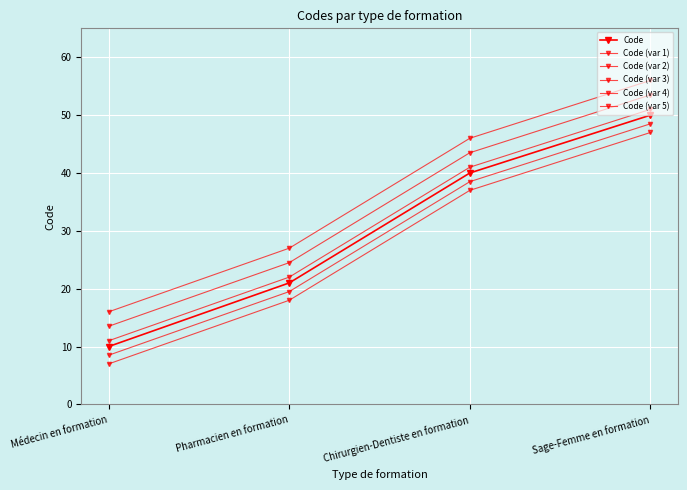

What position from the left is Chirurgien-Dentiste en formation?

3